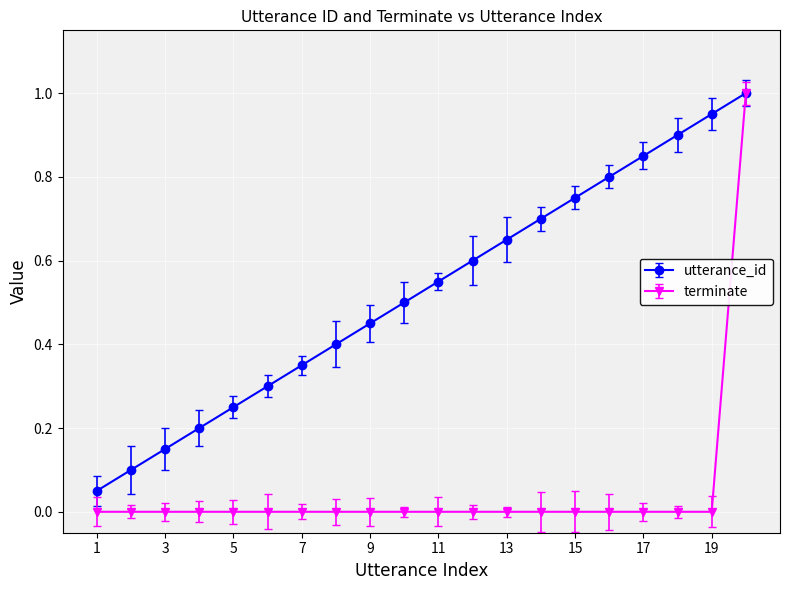

Rank the series by their average value, from highest to lowest.

utterance_id, terminate